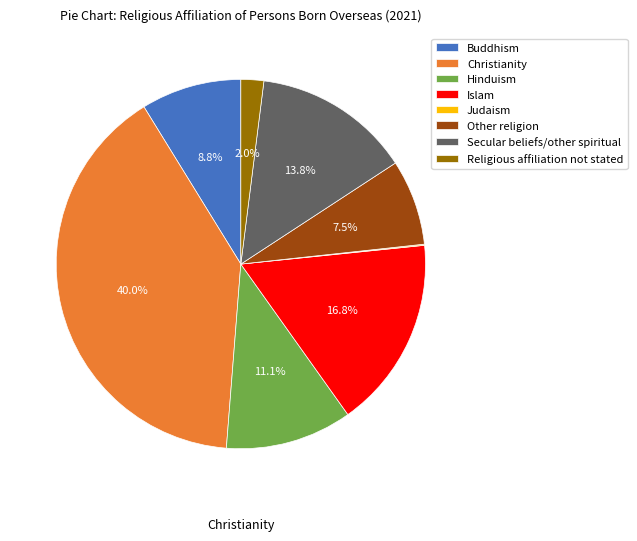

What percentage do Religious affiliation not stated and Christianity together represent?

42.0%